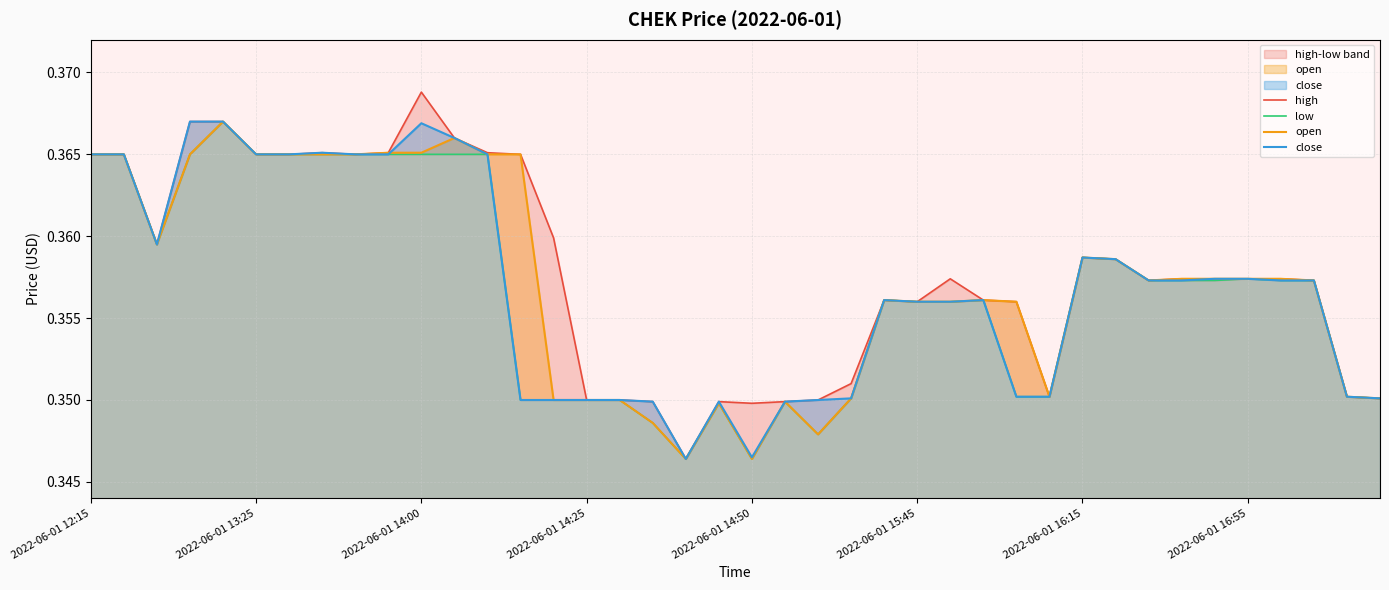

What is the average value of the open series?

0.4